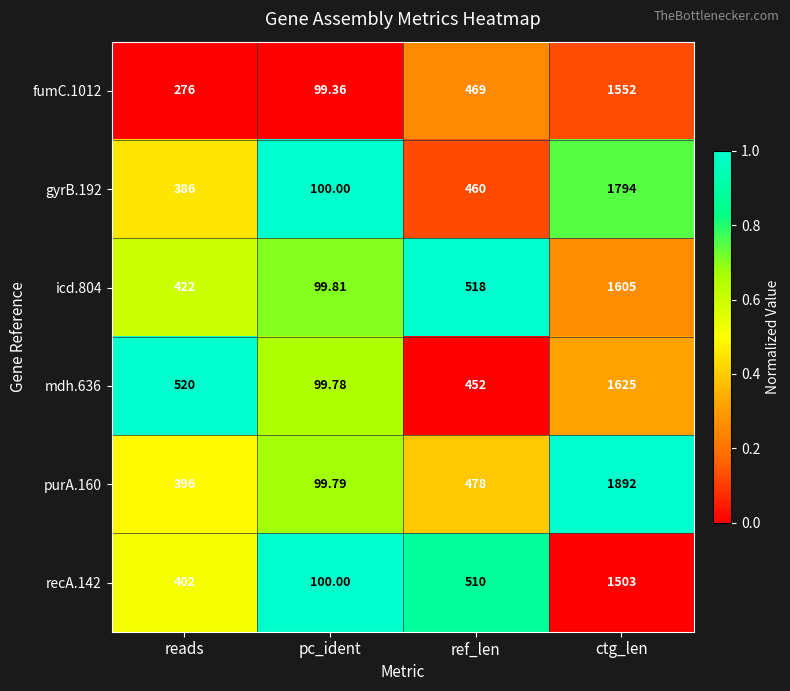

Where is mdh.636 nearest to the value 862?

reads